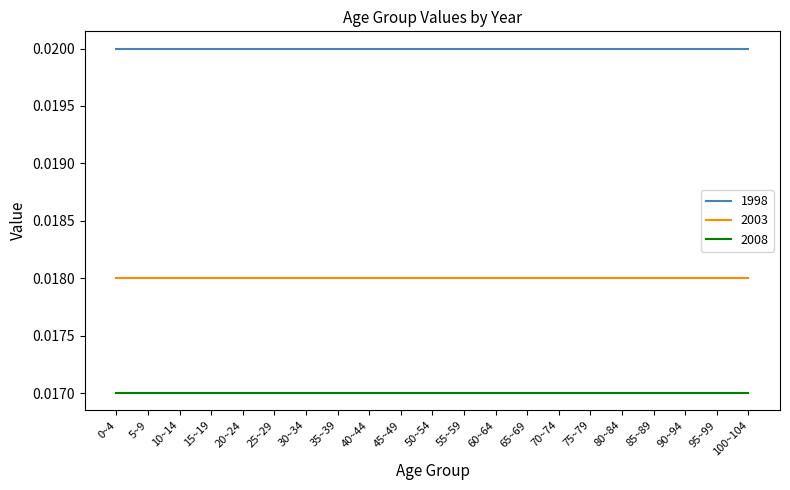

Rank the series by their average value, from highest to lowest.

1998, 2003, 2008